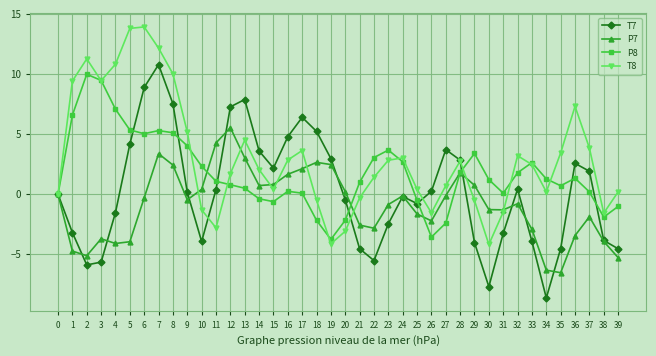

What is the lowest value of the T7 series?

-8.6